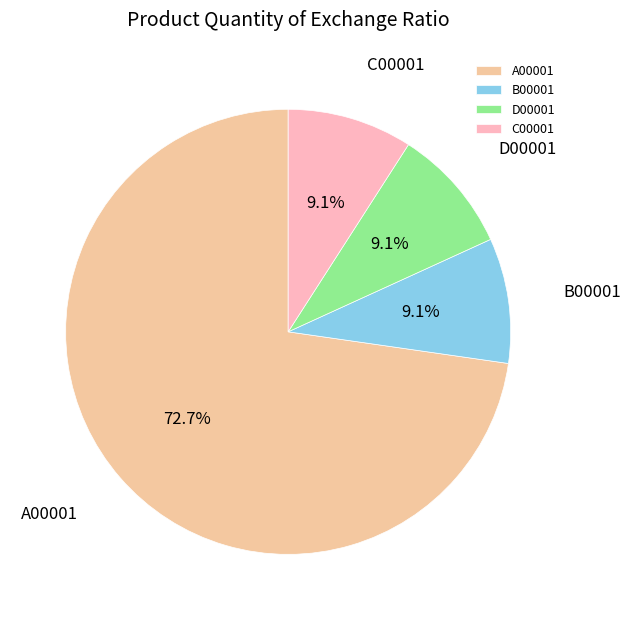

What is the ratio of the value at D00001 to the value at B00001?

1.0